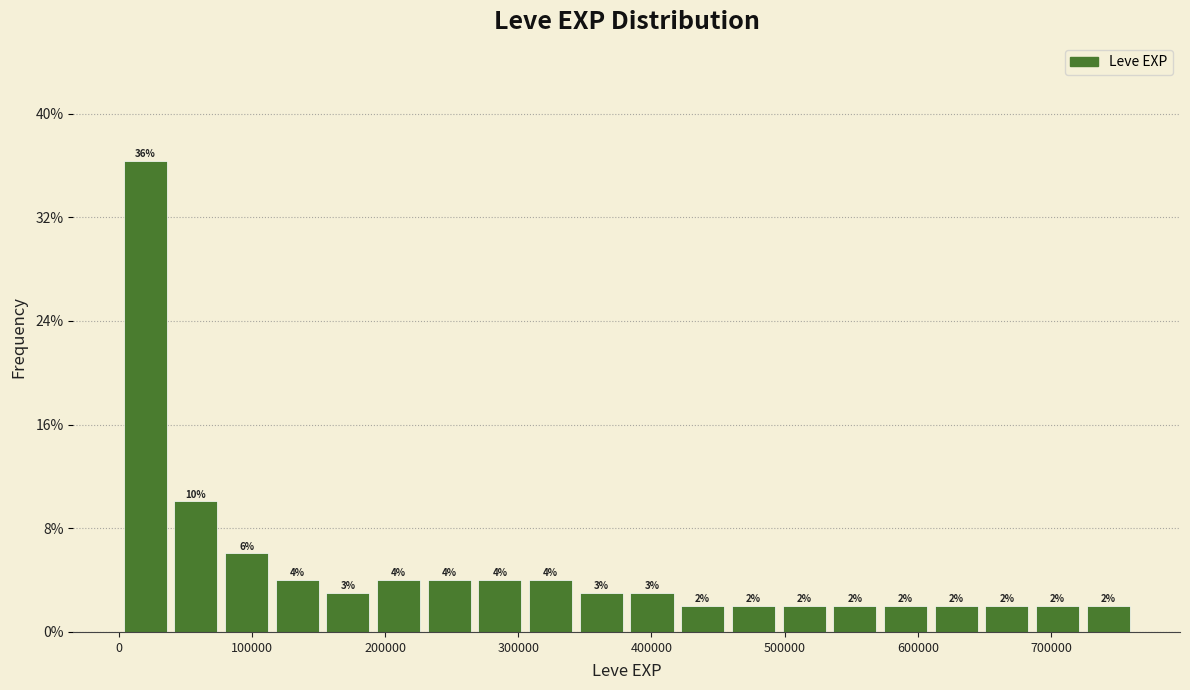

Read against the x-axis, roughly where is the centre of the tallest bar?

20000